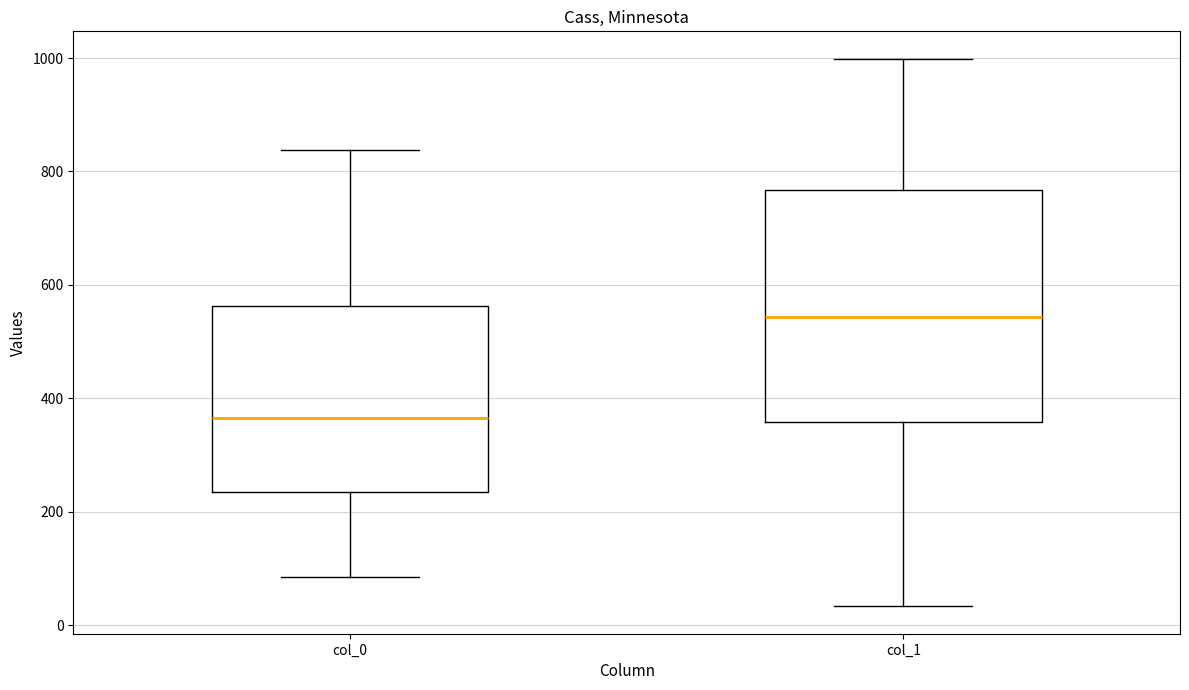

Which box is the tallest, from its lower edge to its upper edge?

col_1